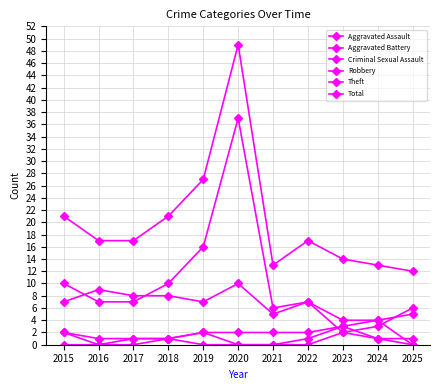

Between 2018 and 2015, which is larger?

2015